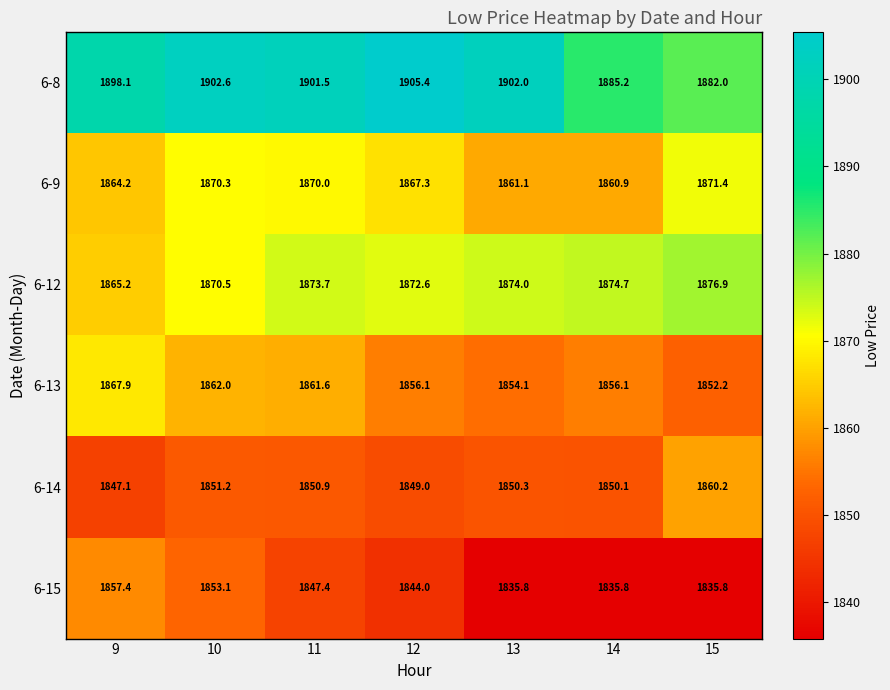

At 13, list the series in order from largest to smallest.

6-8, 6-12, 6-9, 6-13, 6-14, 6-15